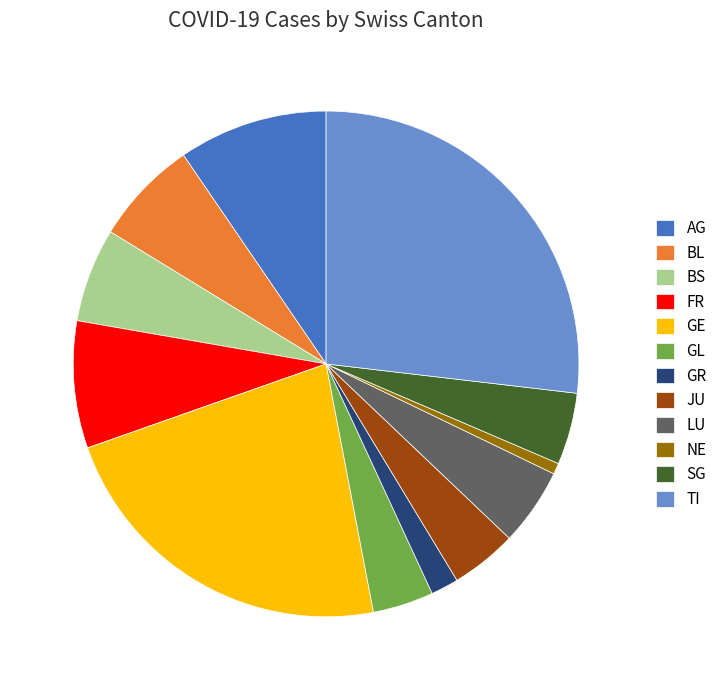

True or false: TI accounts for 27% of the total.

True